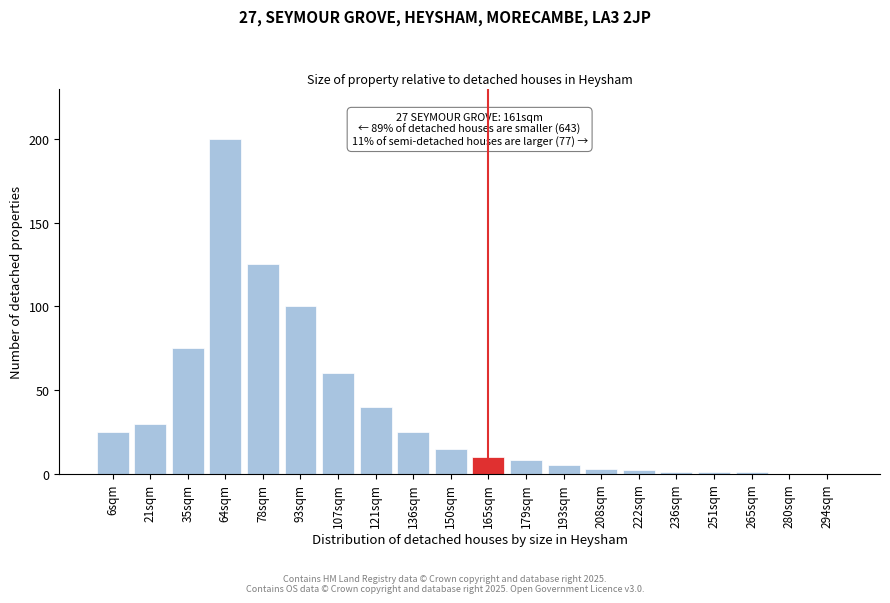

Reading right to left, list all the values displayed in this chart.

294sqm=0	280sqm=0	265sqm=1	251sqm=1	236sqm=1	222sqm=2	208sqm=3	193sqm=5	179sqm=8	165sqm=10	150sqm=15	136sqm=25	121sqm=40	107sqm=60	93sqm=100	78sqm=125	64sqm=200	35sqm=75	21sqm=30	6sqm=25